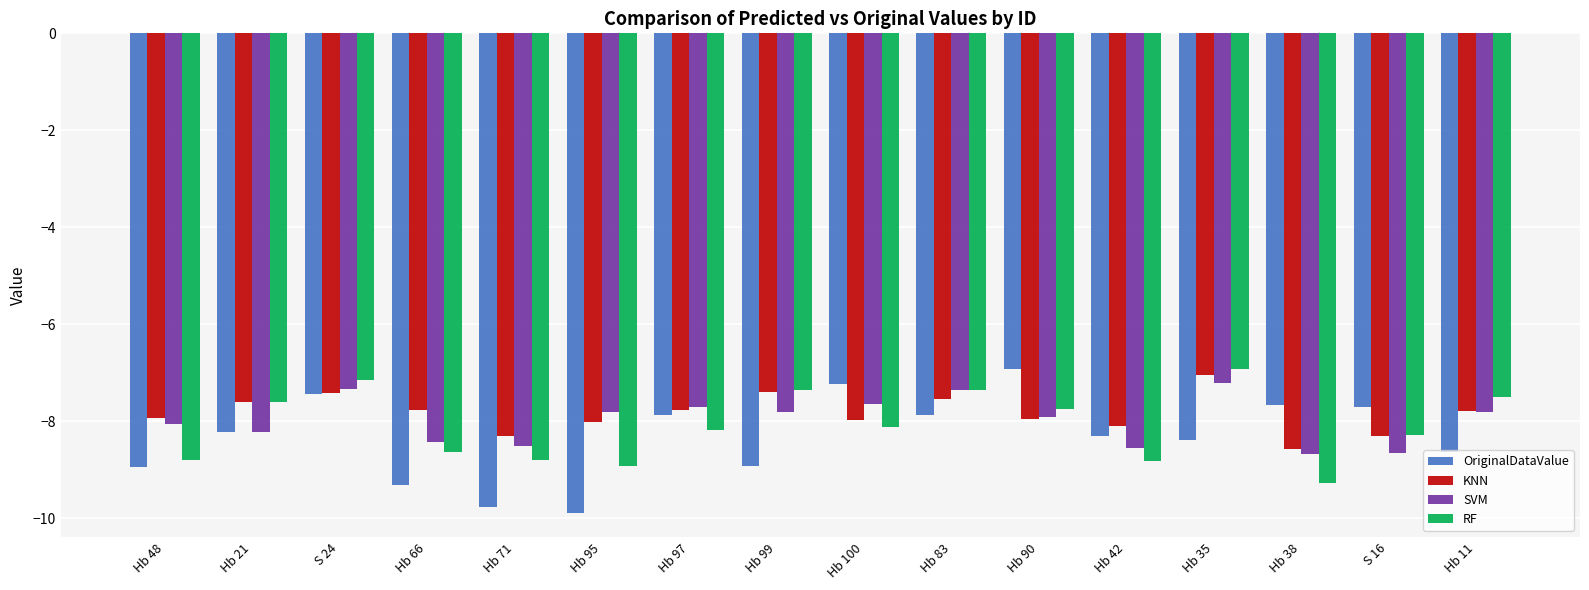

Which series changed the most between Hb 71 and Hb 11?

RF